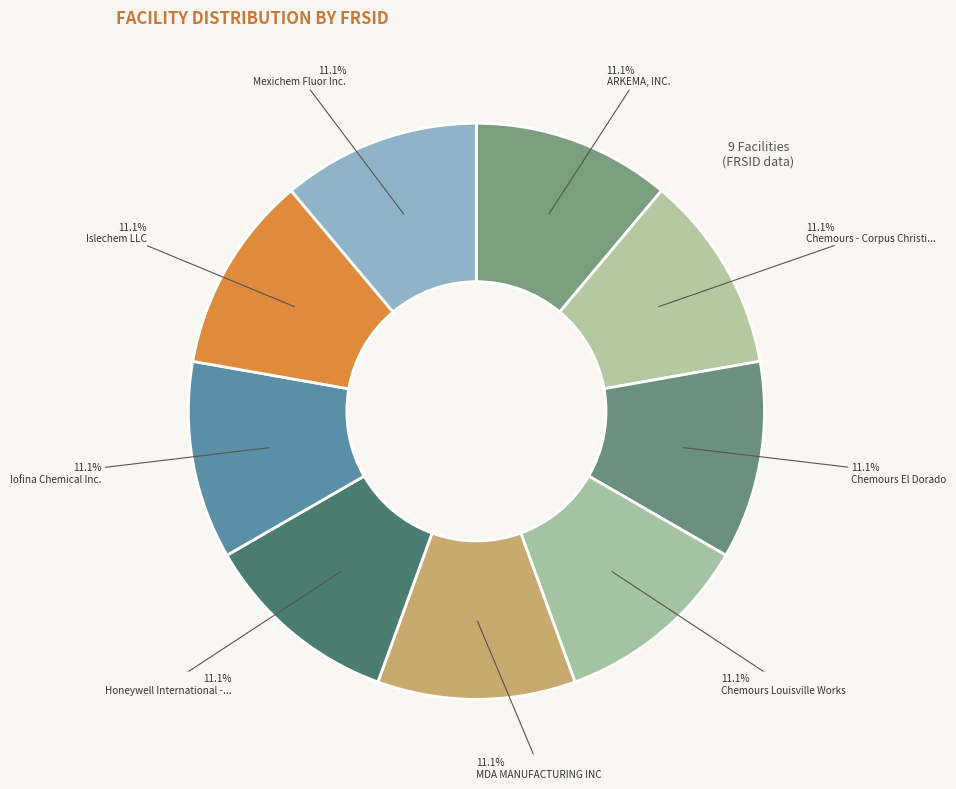

Count the number of slices in the pie.

9